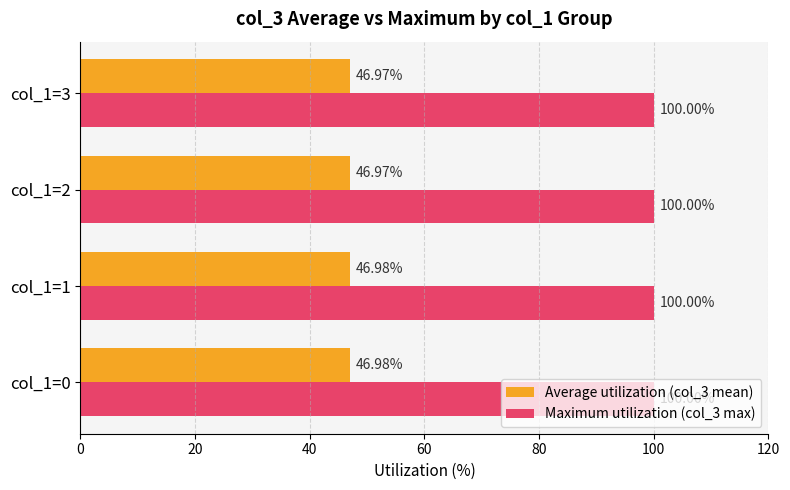

How many Average utilization (col_3 mean) values are between 46 and 47?

4